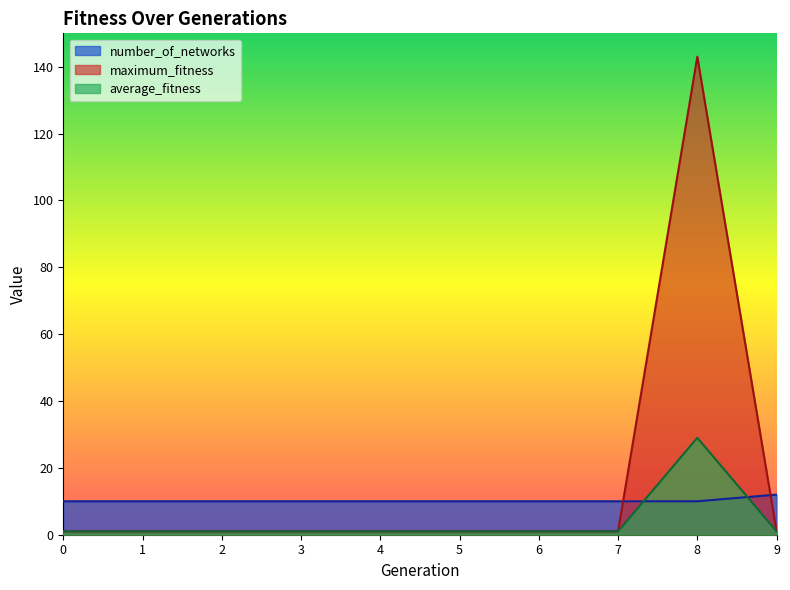

What is the spread (max minus min) of values at 2?

9